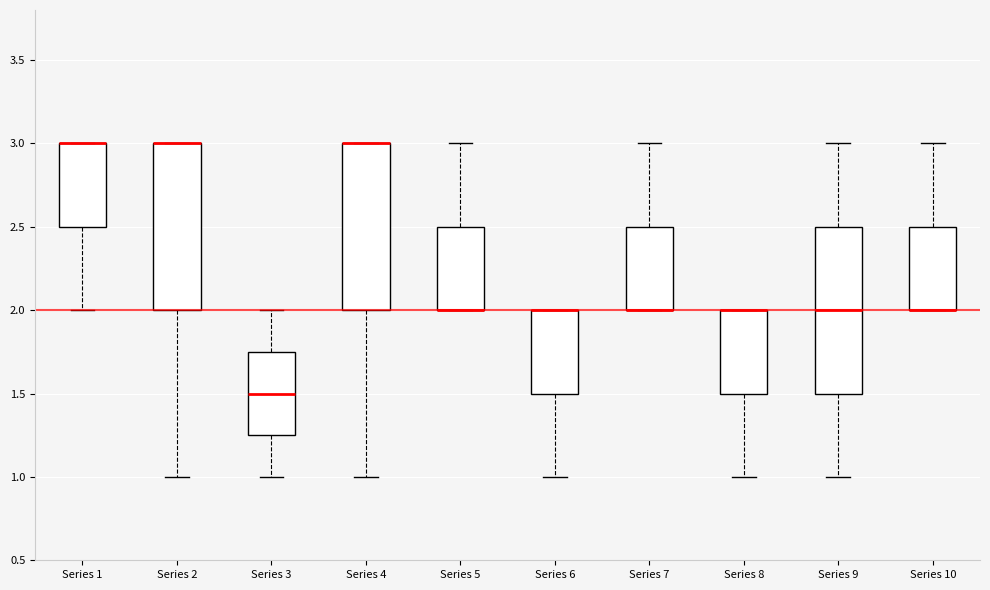

Where is the upper edge of the box for Series 4 on the y-axis? The values are not printed on the chart, so give them approximately, as read against the axis.

3.00